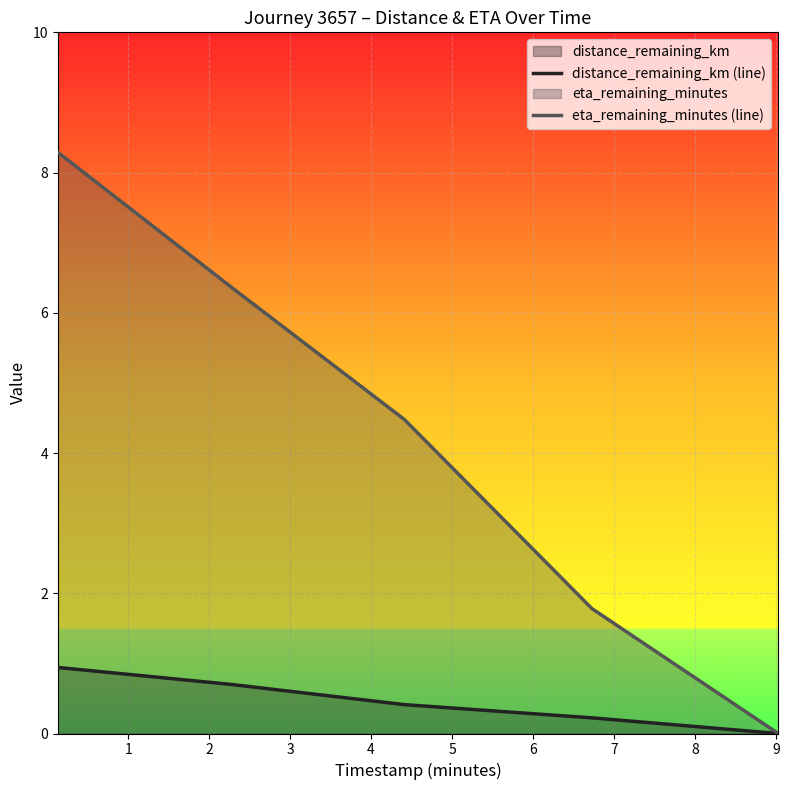

Which series has the largest total across all categories?

eta_remaining_minutes (line)